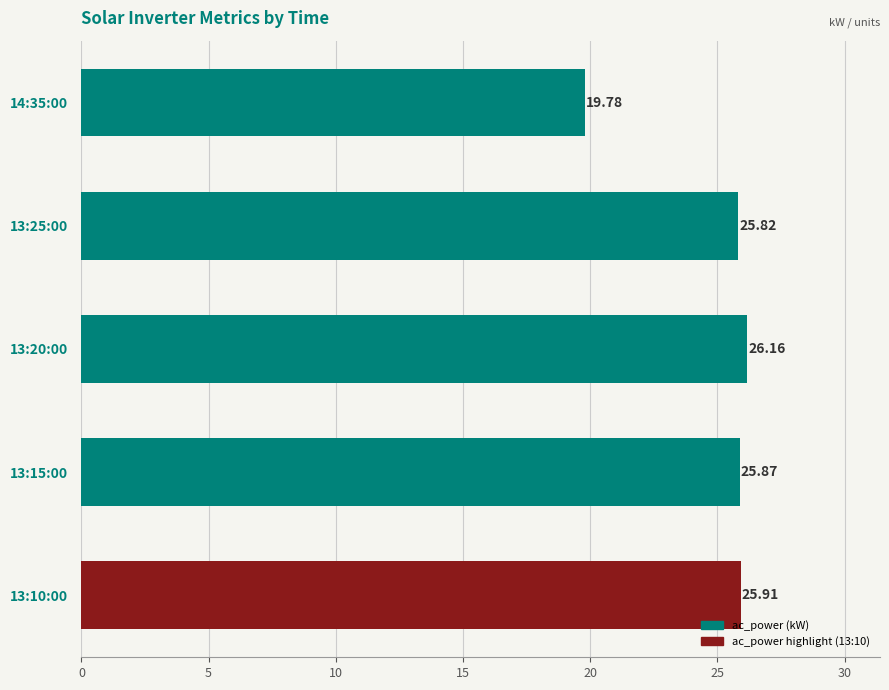

Rank the categories by value from lowest to highest.

14:35:00, 13:25:00, 13:15:00, 13:10:00, 13:20:00